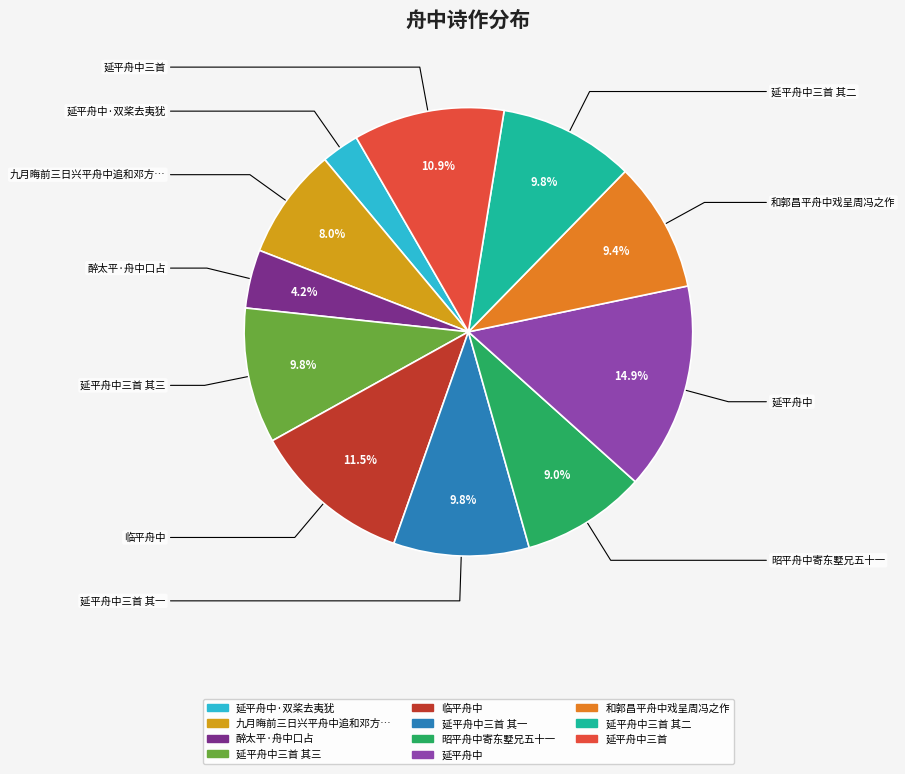

Is there any slice that represents more than half of the pie?

No